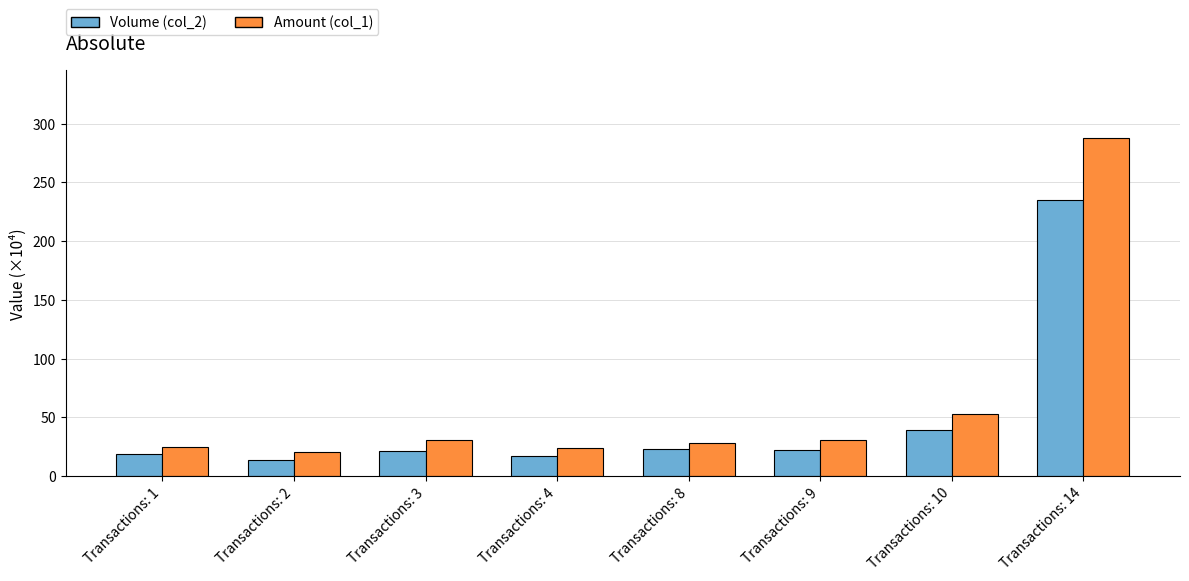

What is the average value of the Amount (col_1) series?

62.4